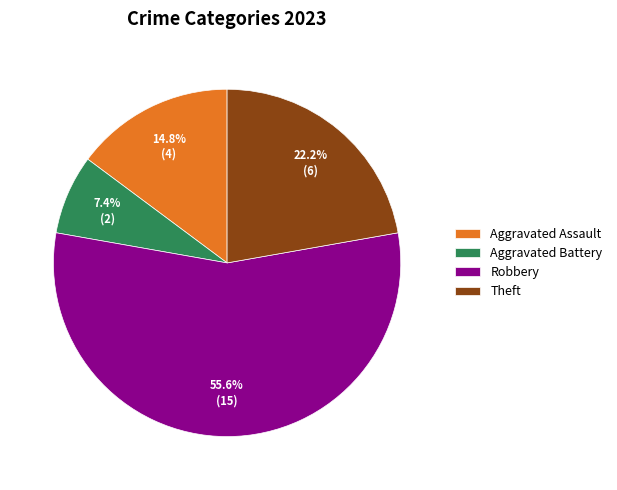

Is it true that Theft is 14% of the pie?

False